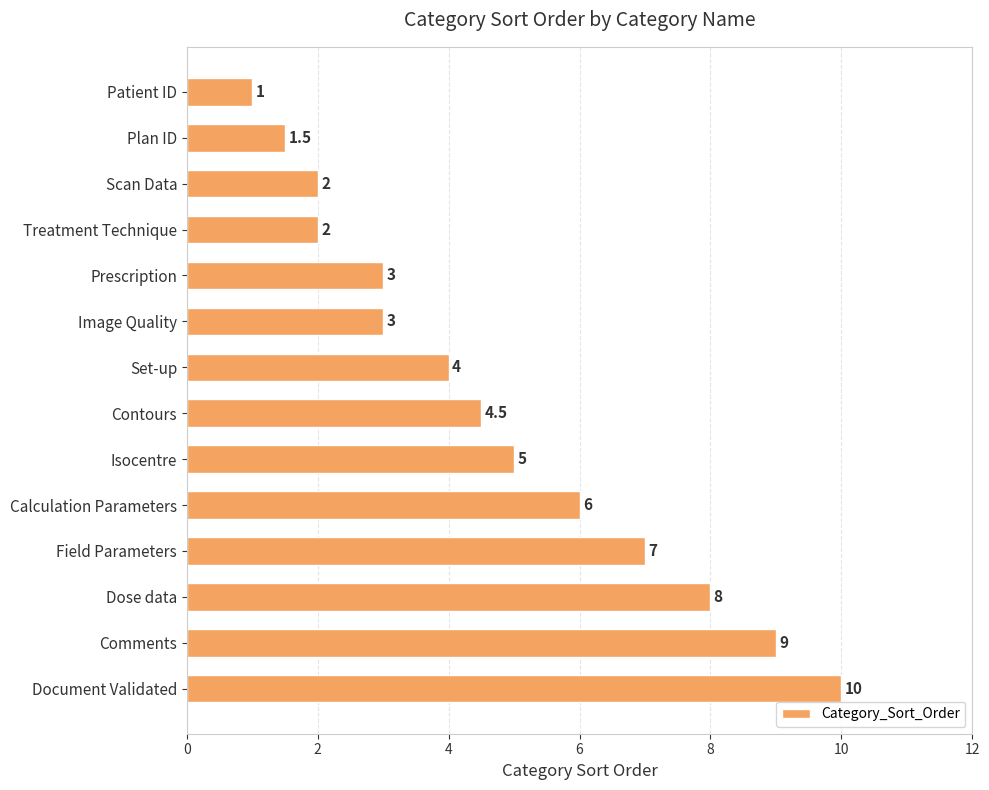

Which has a higher value, Contours or Prescription?

Contours